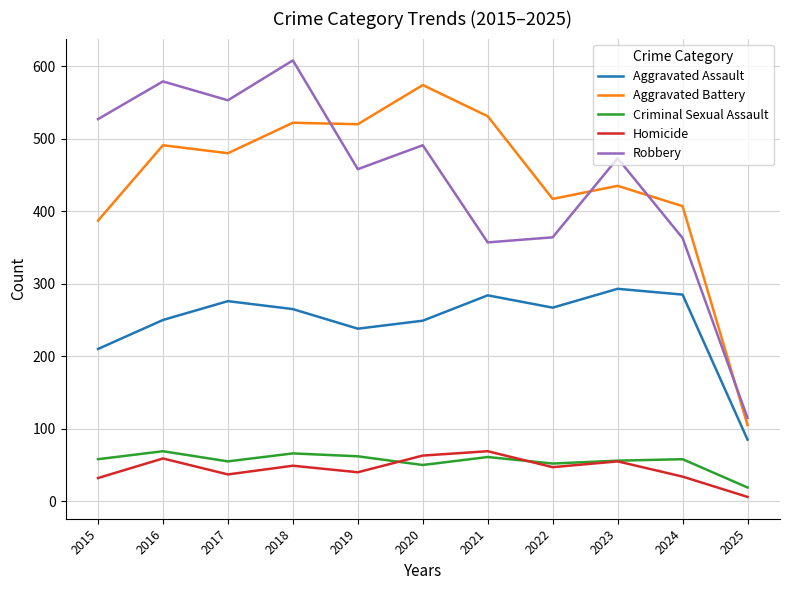

Which series changed the most between 2022 and 2025?

Aggravated Battery